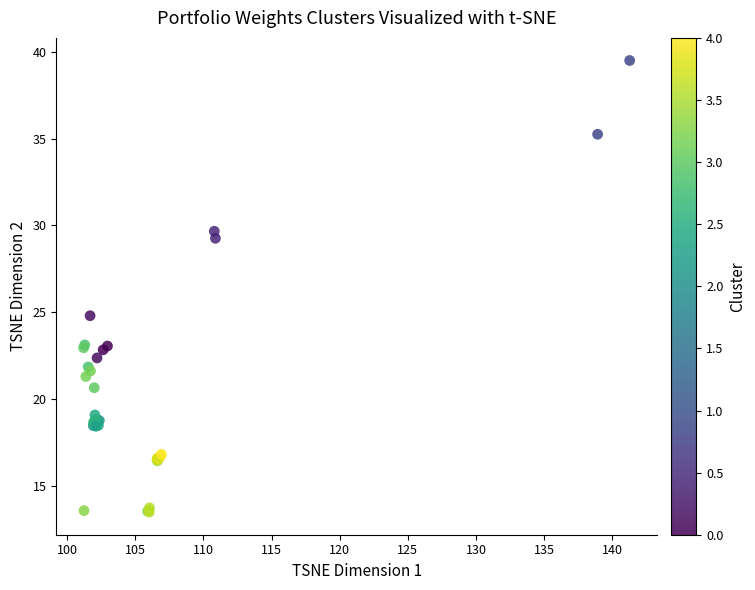

What Y value in the scatter plot is closest to 26?

24.8